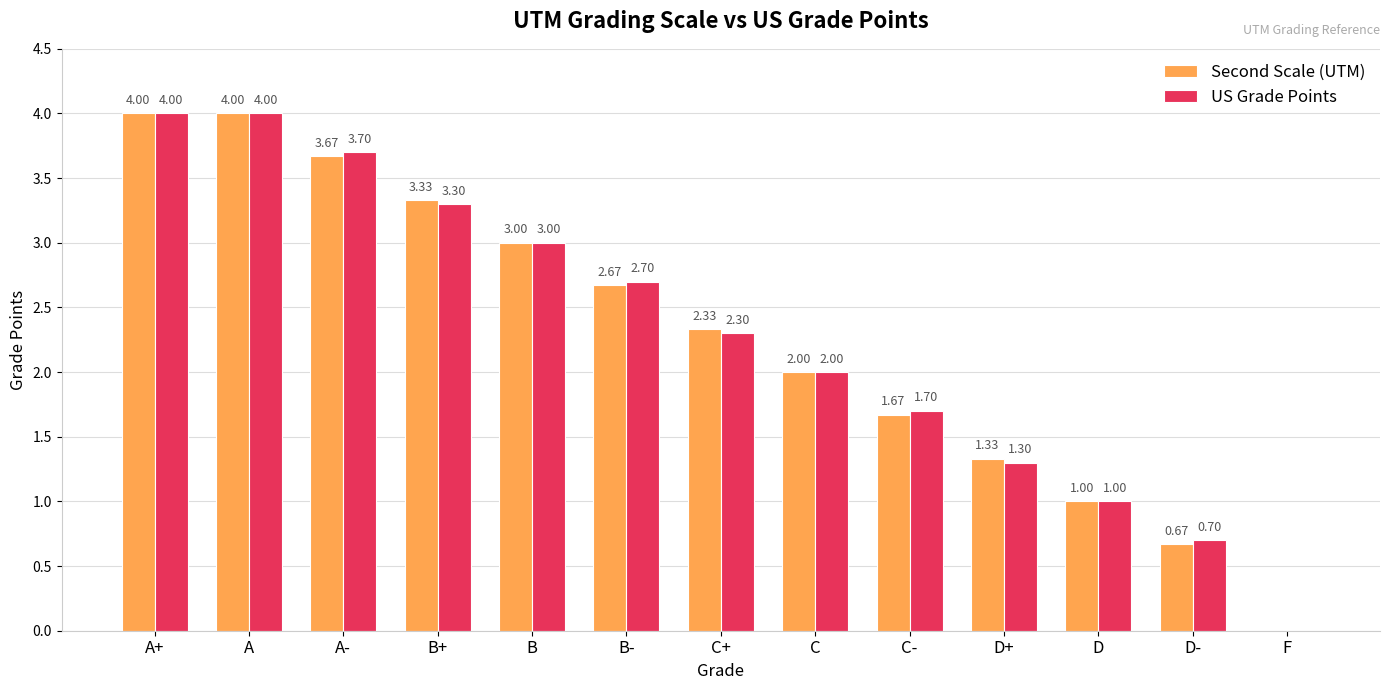

Reading left to right, what are all the values shown in this chart?

Second Scale (UTM): A+=4.0	A=4.0	A-=3.7	B+=3.3	B=3.0	B-=2.7	C+=2.3	C=2.0	C-=1.7	D+=1.3	D=1.0	D-=0.7	F=0.0
US Grade Points: A+=4.0	A=4.0	A-=3.7	B+=3.3	B=3.0	B-=2.7	C+=2.3	C=2.0	C-=1.7	D+=1.3	D=1.0	D-=0.7	F=0.0